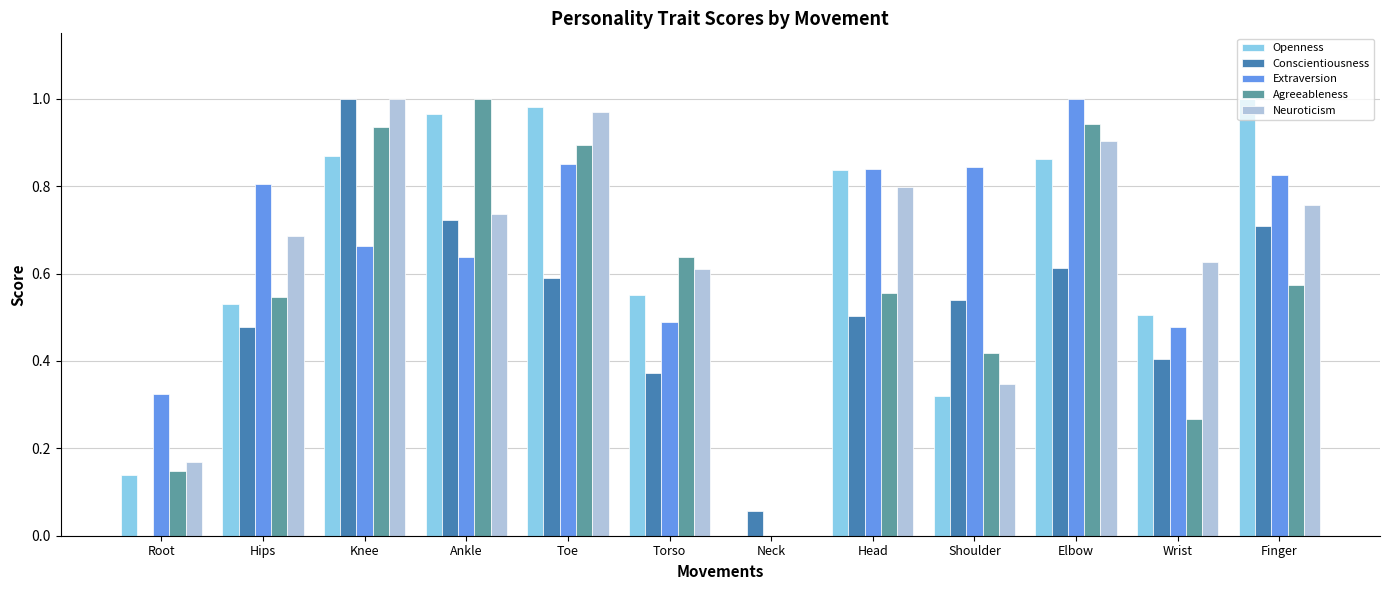

Is the value of Openness at Toe greater than the value of Neuroticism at Hips?

Yes